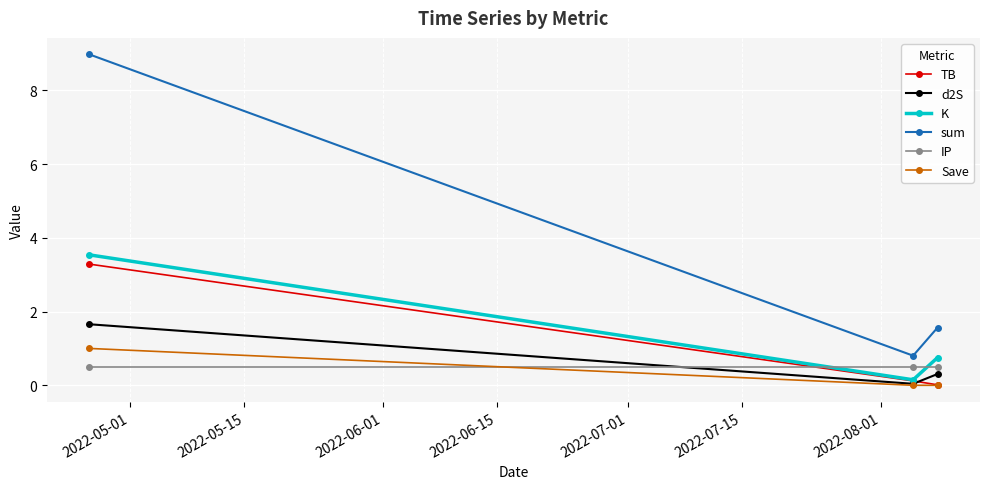

Which series has the largest range (max minus min)?

sum